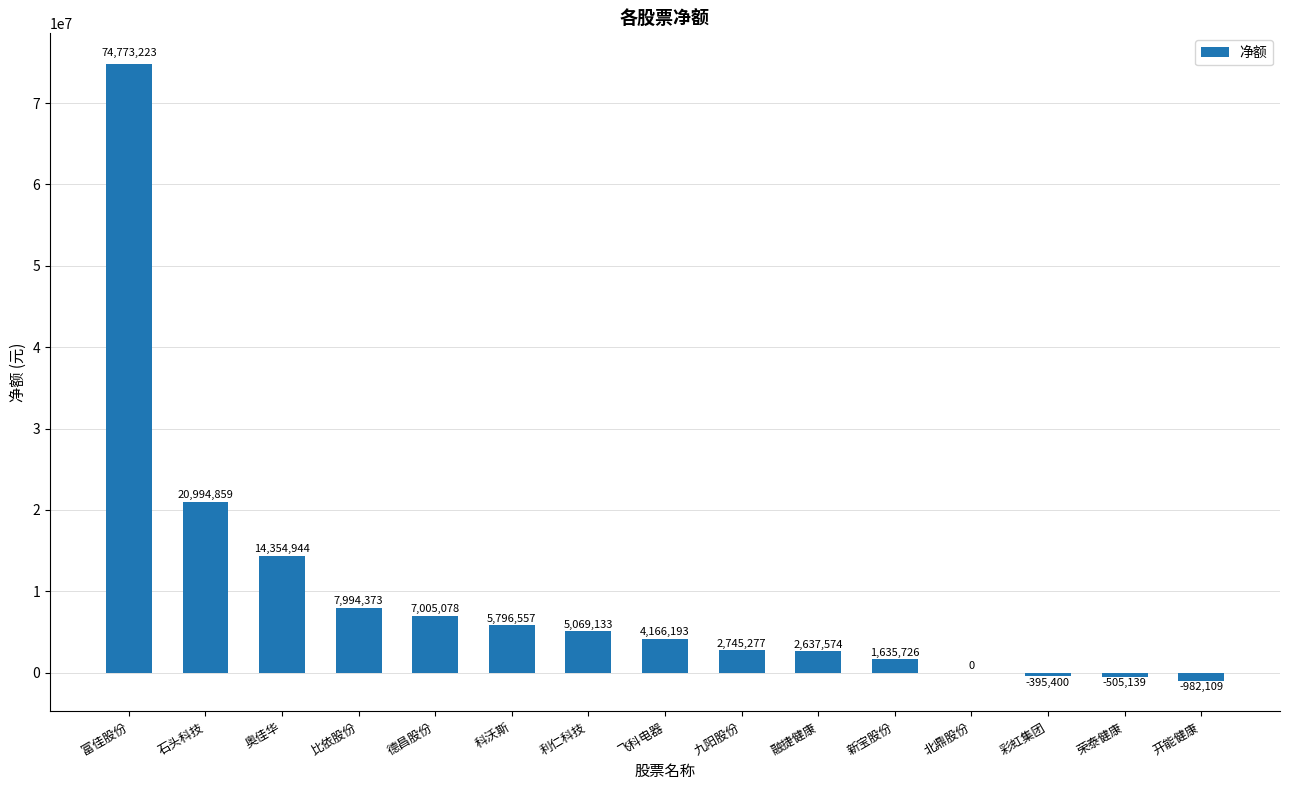

What is the sum of the values at 新宝股份 and 德昌股份?

8640804